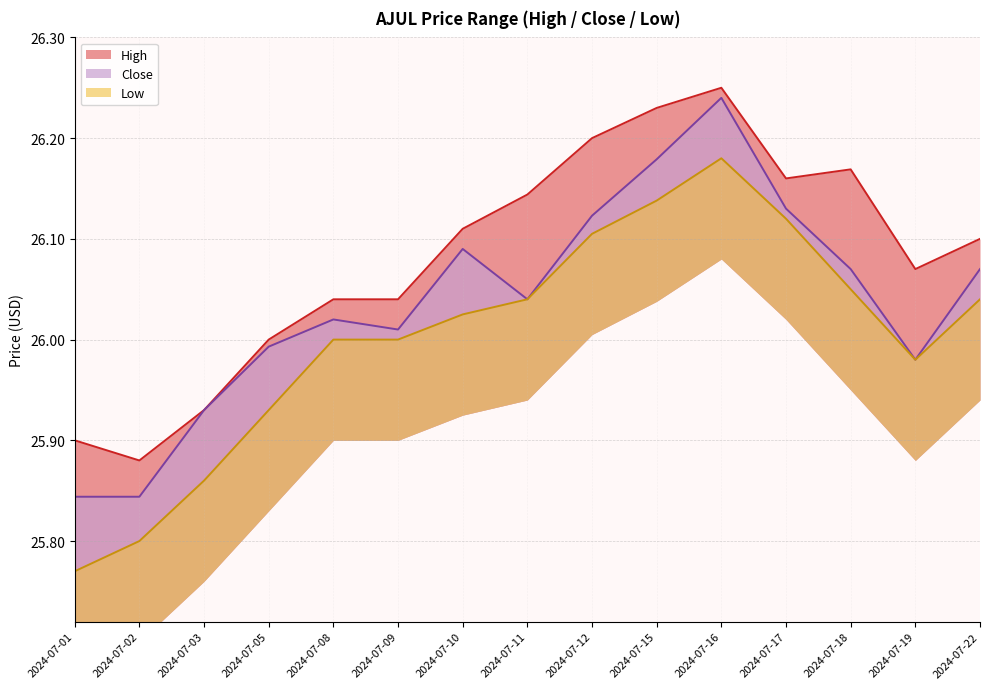

Read the high value at 2024-07-10.

26.1